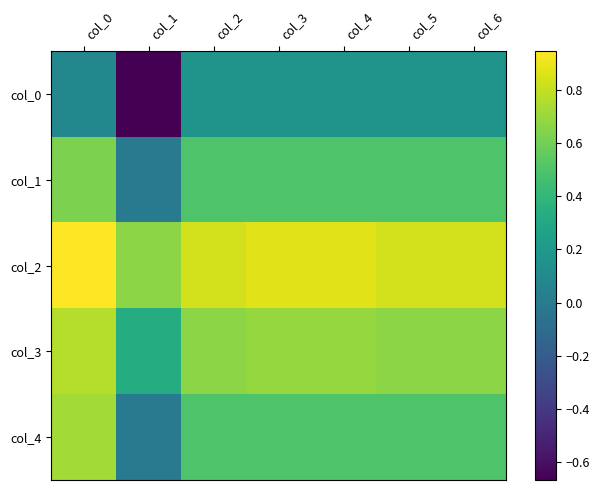

At col_6, list the series in order from largest to smallest.

col_2, col_3, col_1, col_4, col_0